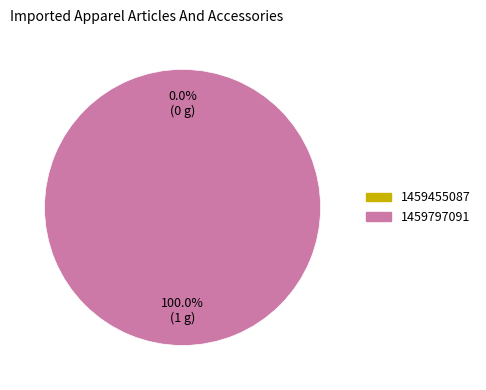

What is the largest slice in the pie chart?

1459797091